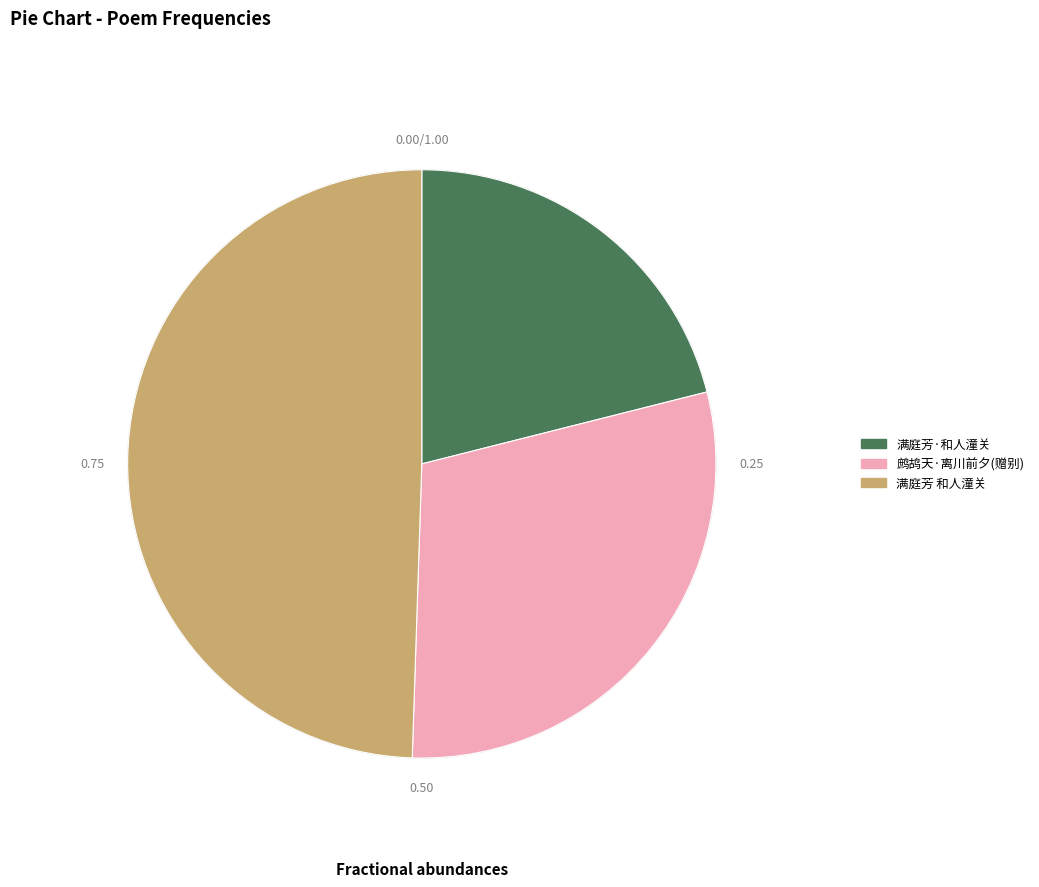

Is there a majority slice in this chart?

No